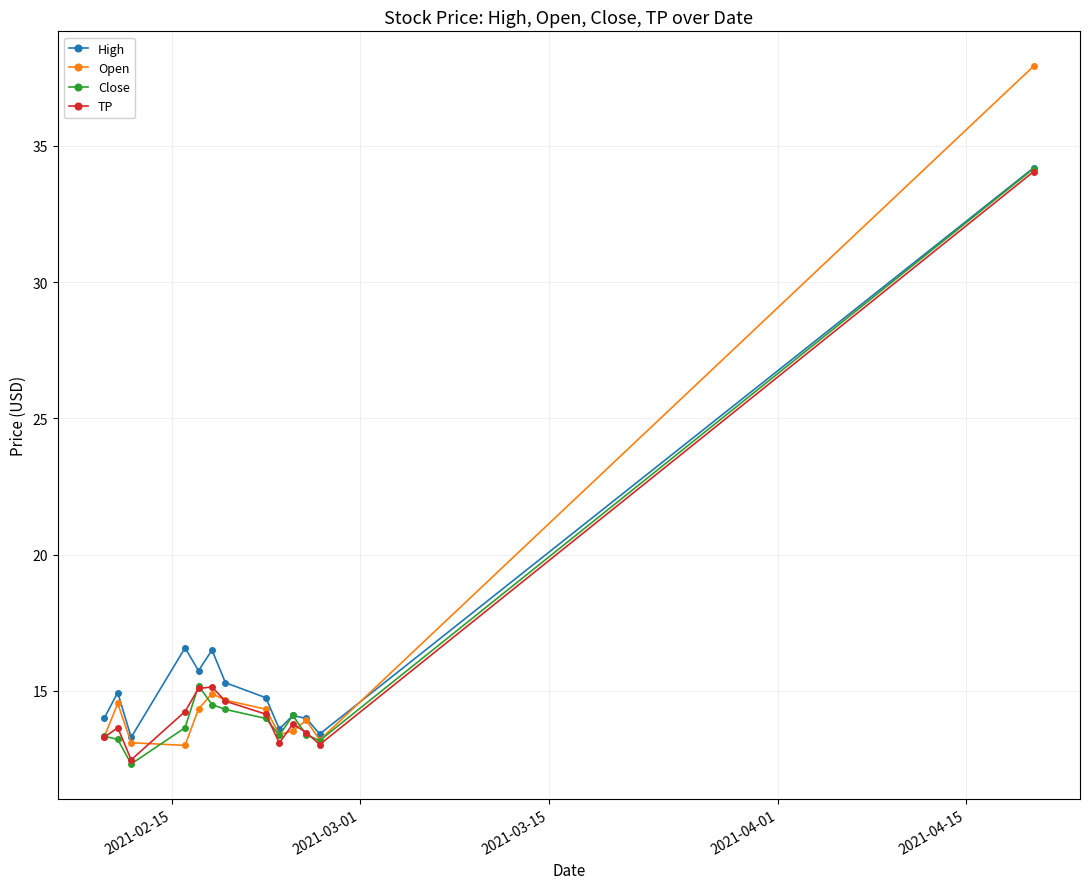

What is the value of the Close point at the 9th from the left?

13.4